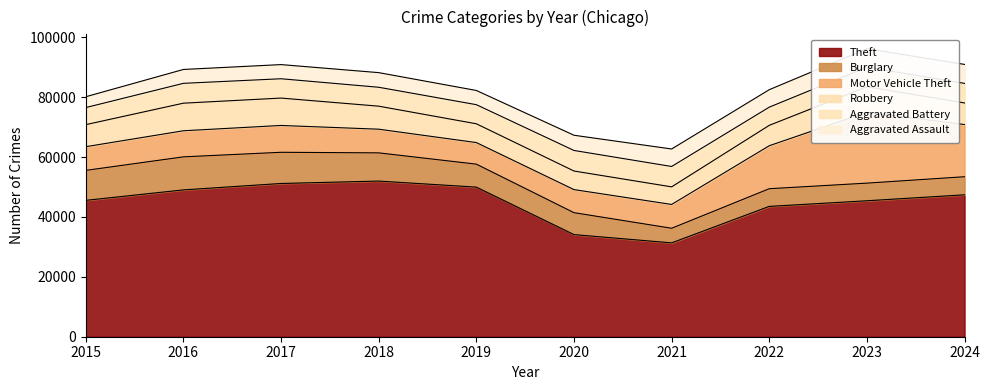

Which series has the largest total across all categories?

Theft